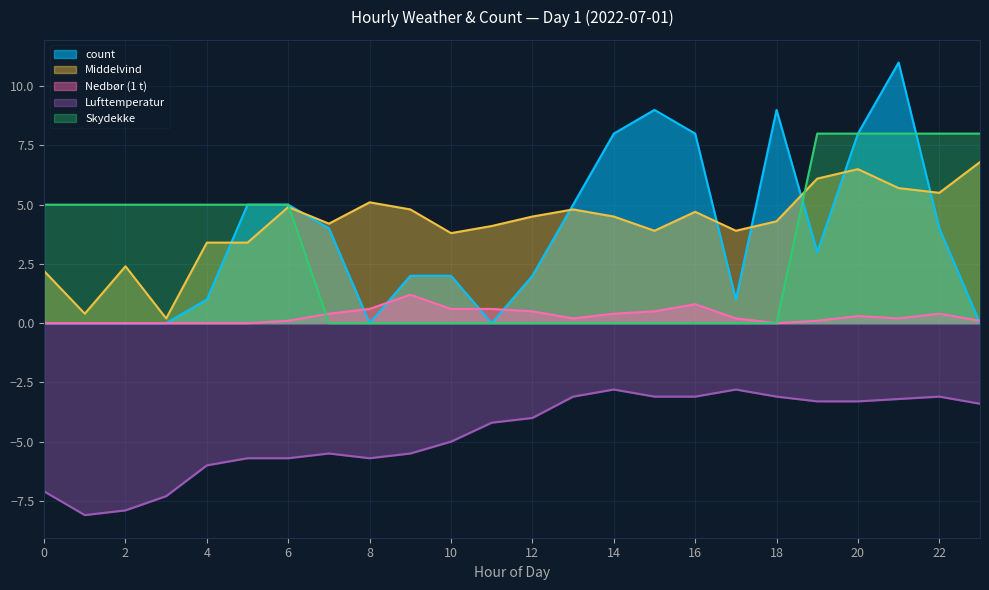

At which category does Nedbør (1 t) reach its first local peak?

9